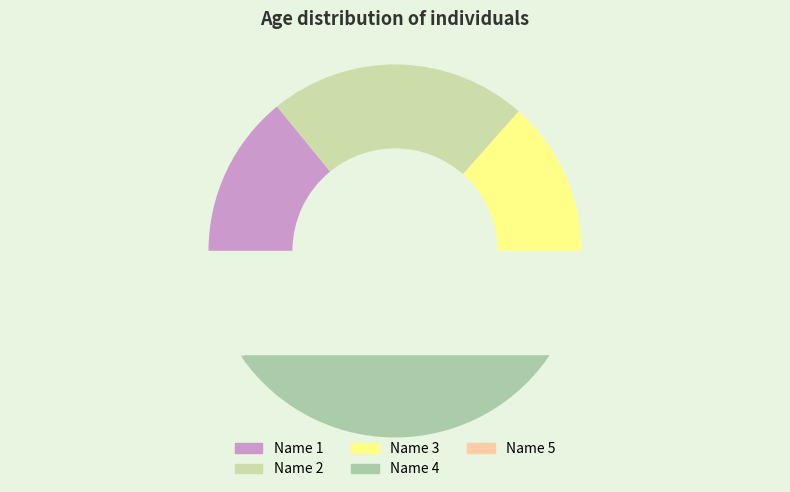

Count the number of slices in the pie.

5